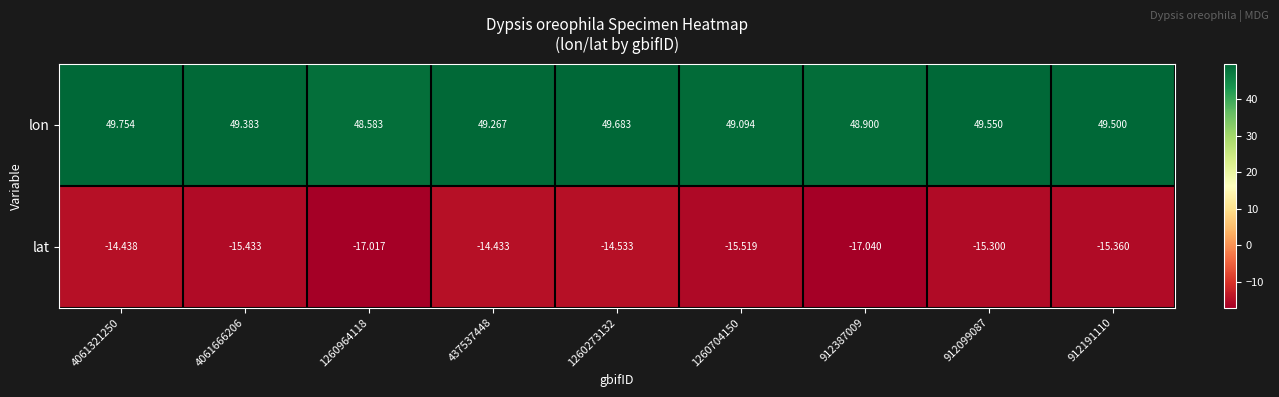

At 1260273132, list the series in order from largest to smallest.

lon, lat